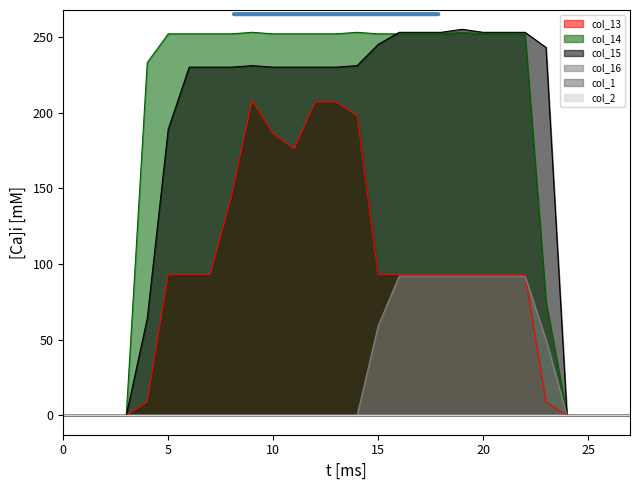

How many data points does each series have?

28